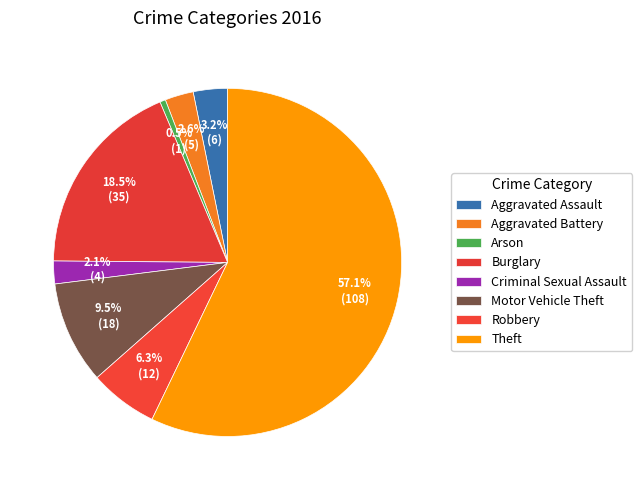

True or false: Aggravated Assault accounts for 3% of the total.

True